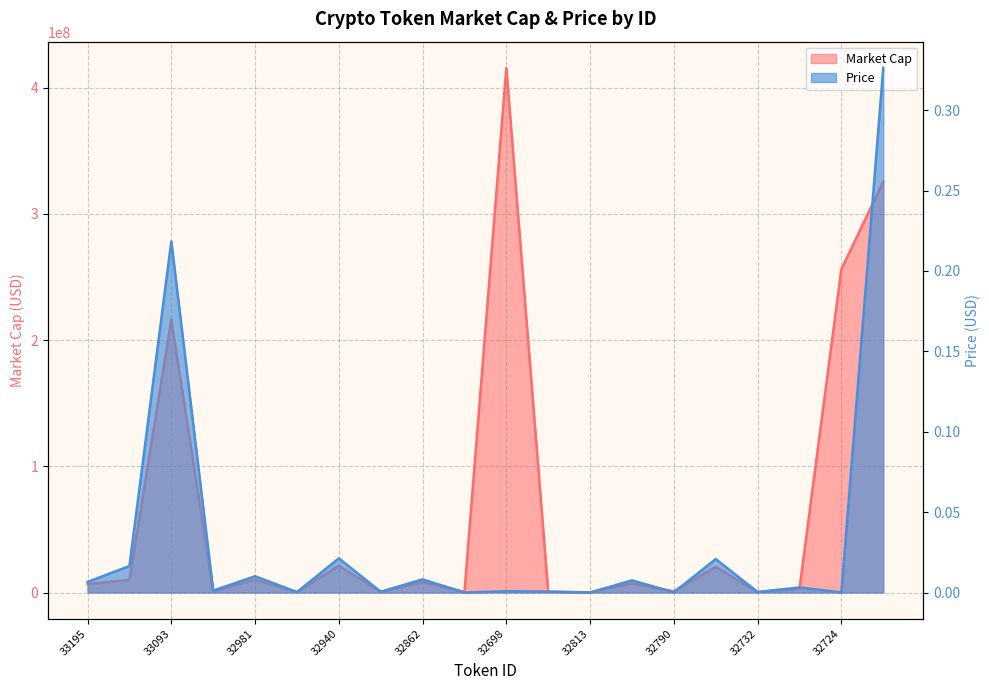

How many lines are shown in the chart?

2